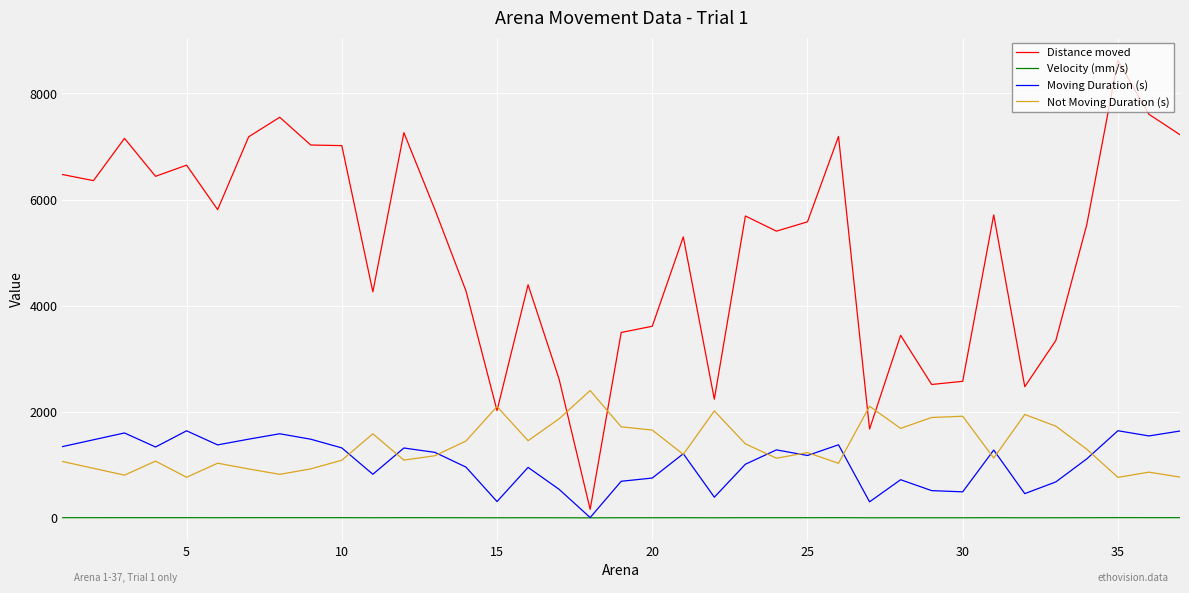

What is the greatest value displayed?

8620.3